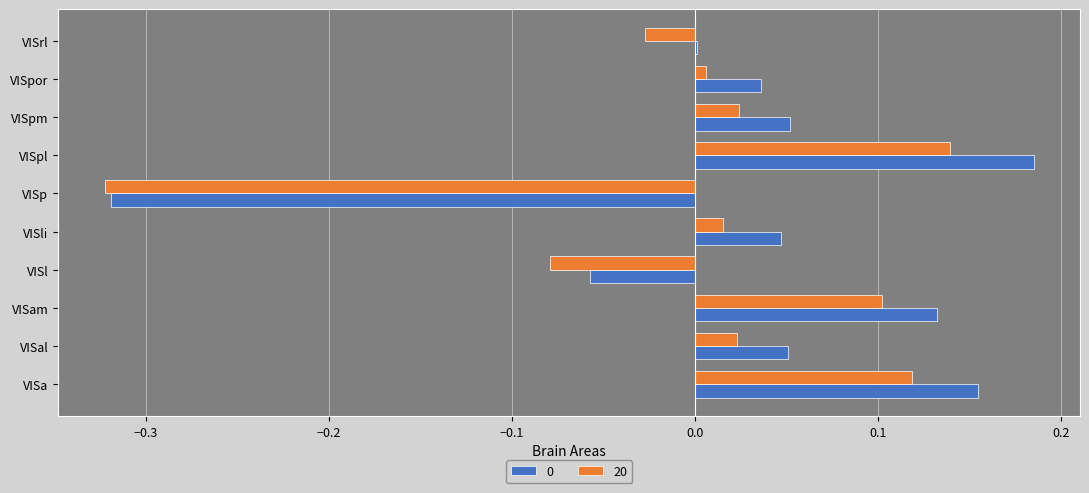

The value of 0 at VISal is 0.0. True or false?

False